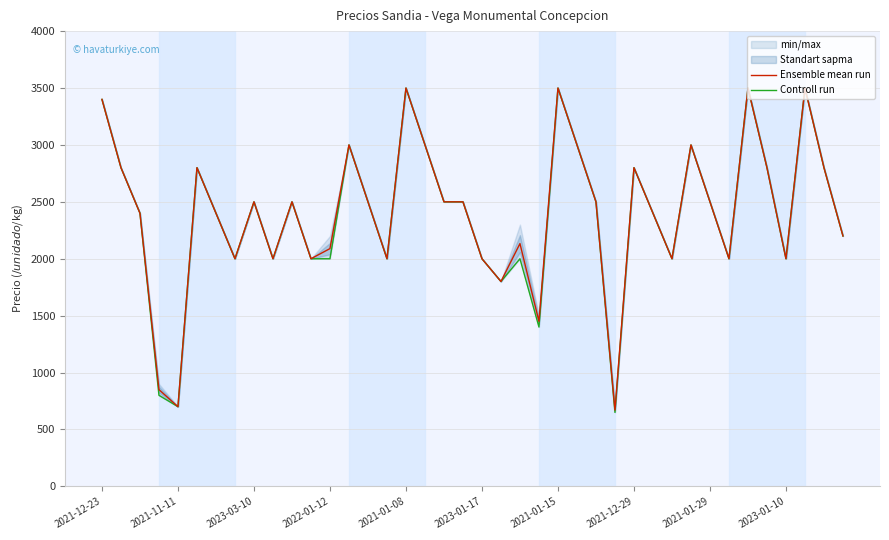

True or false: Controll run has more than 0 interior local peaks.

True